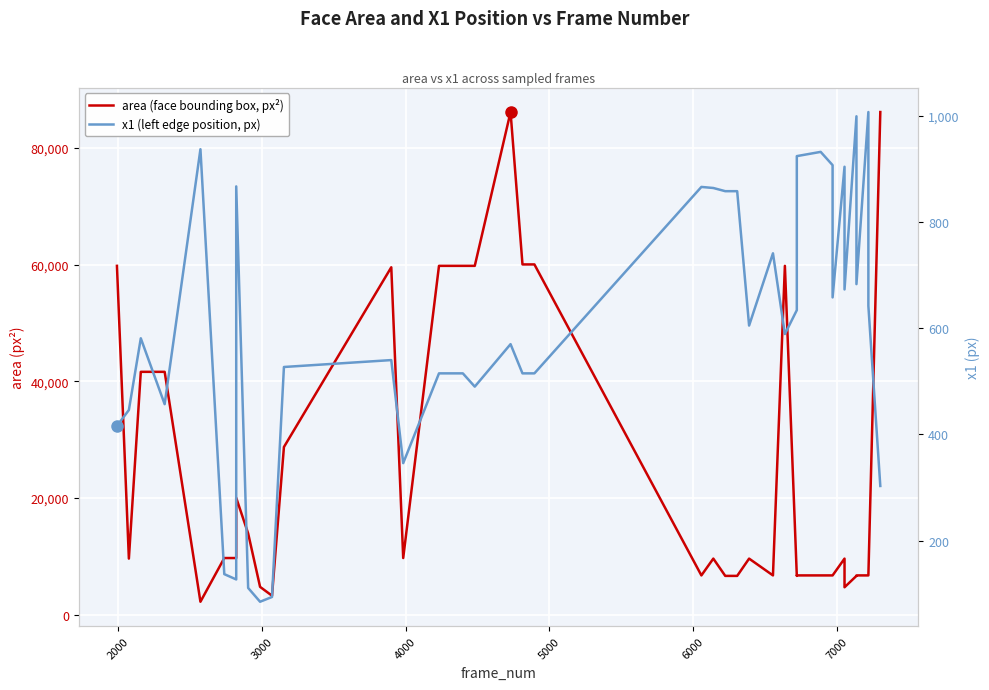

Which series has the largest total across all categories?

area (face bounding box, px²)